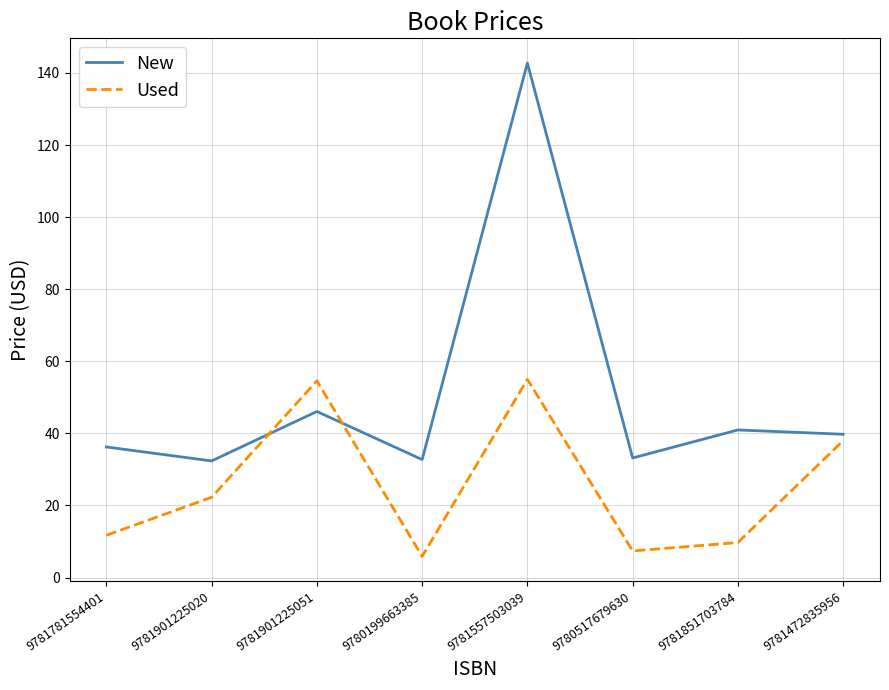

The New series shows 33.2 at 9780517679630. True or false?

True